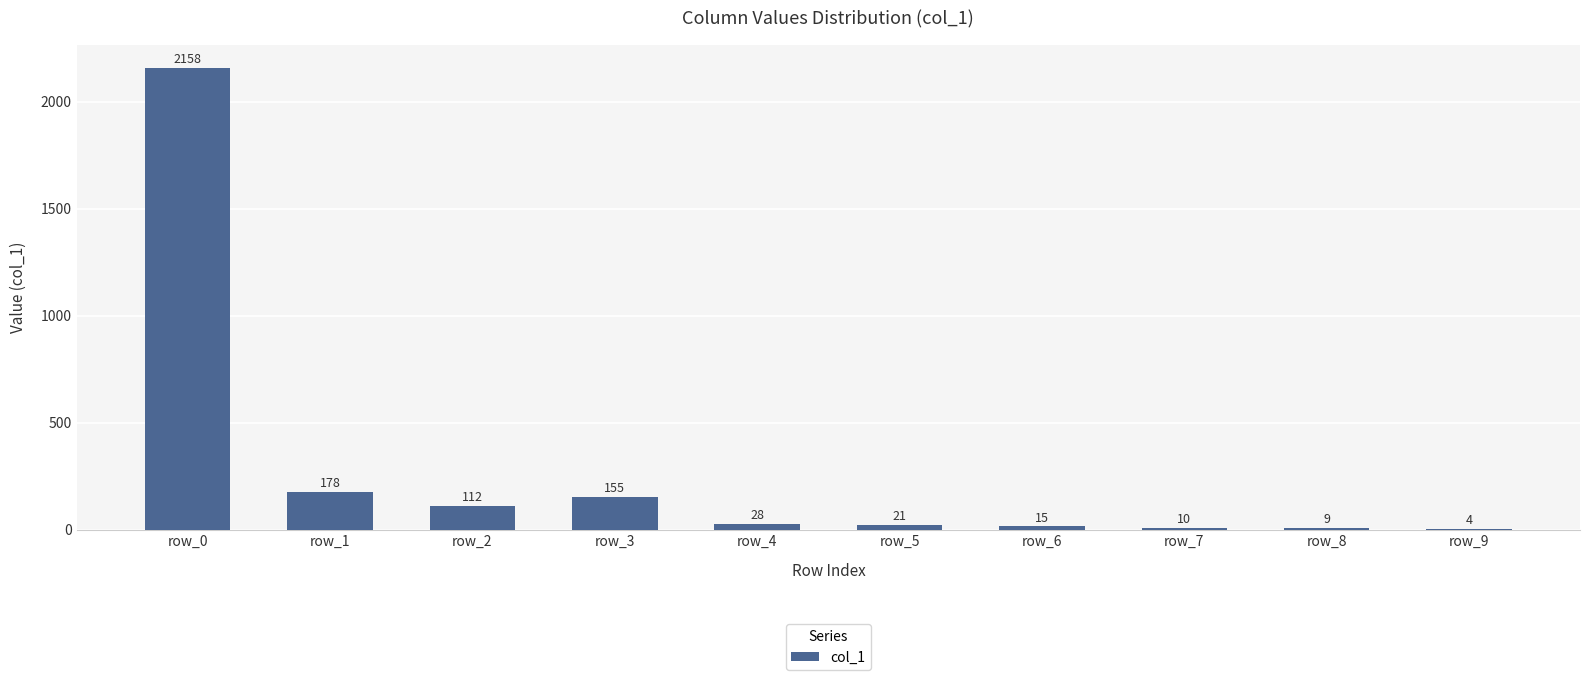

Which has a higher value, row_4 or row_6?

row_4